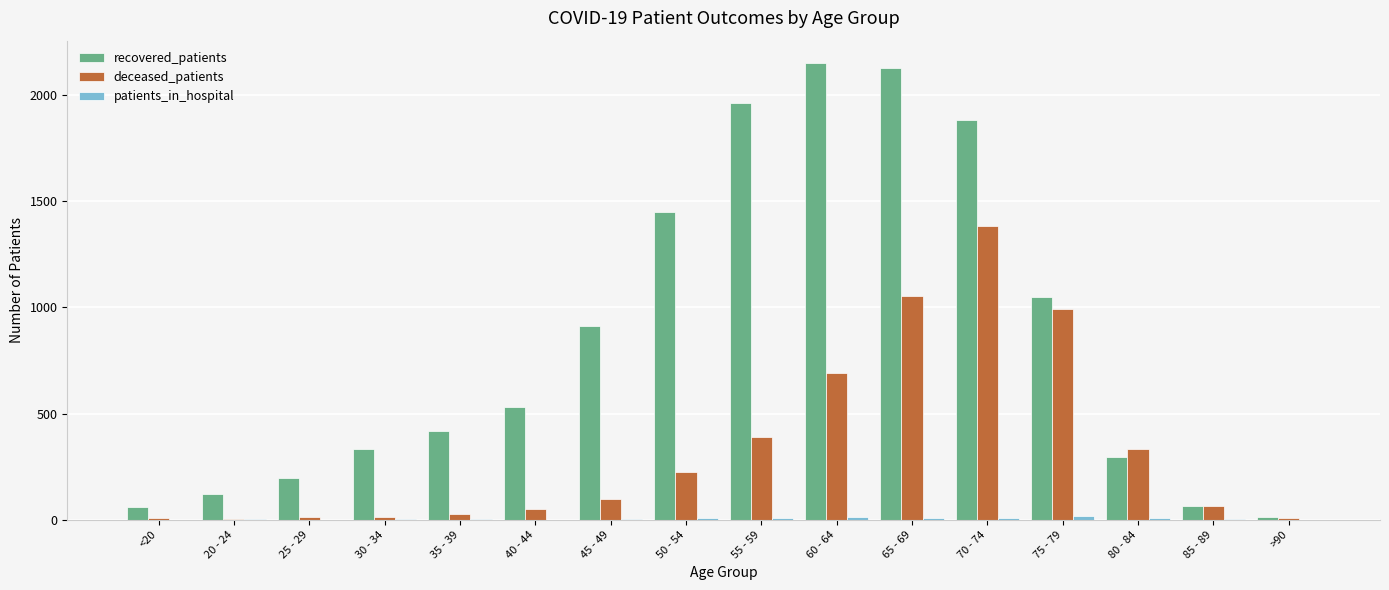

Which series changed the most between 25 - 29 and 50 - 54?

recovered_patients